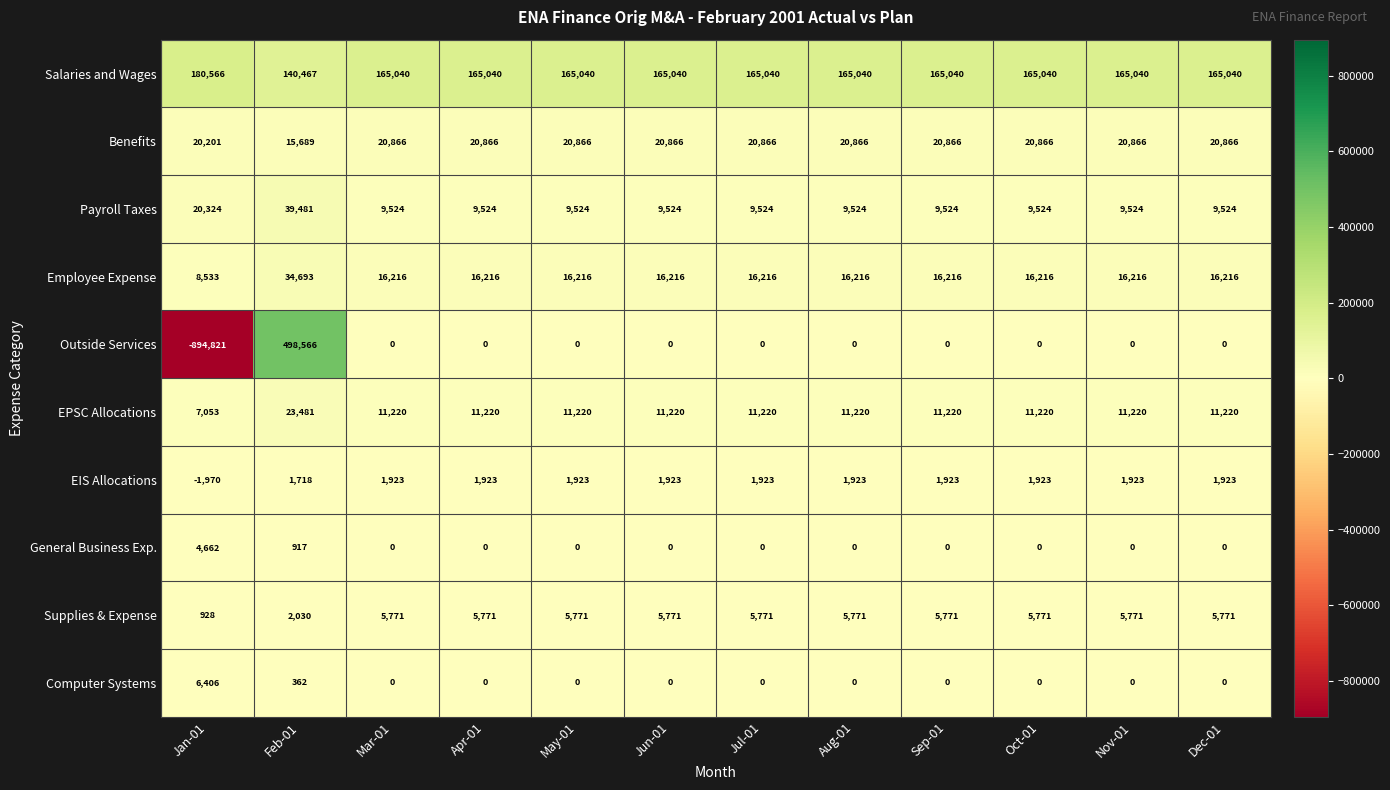

List the series in order of their peak value, lowest first.

EIS Allocations, General Business Exp., Supplies & Expense, Computer Systems, Benefits, EPSC Allocations, Employee Expense, Payroll Taxes, Salaries and Wages, Outside Services